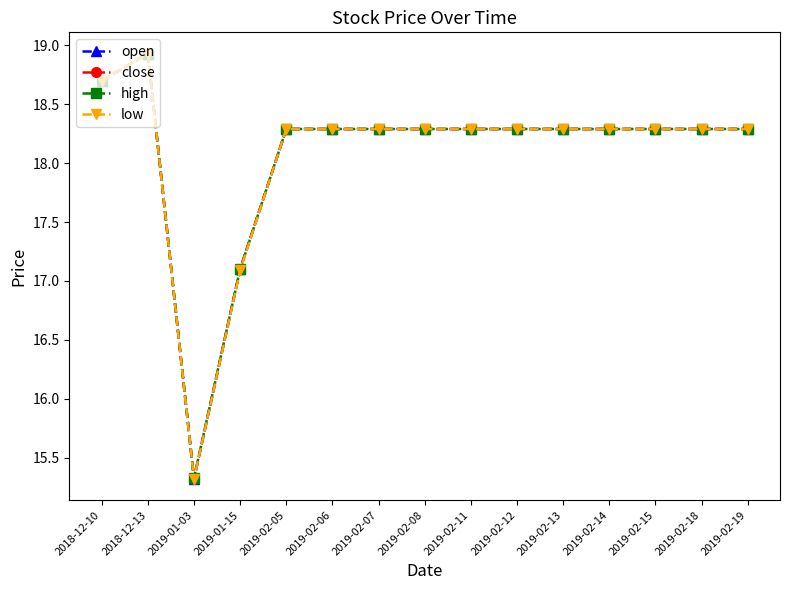

True or false: close and high cross at least once.

False